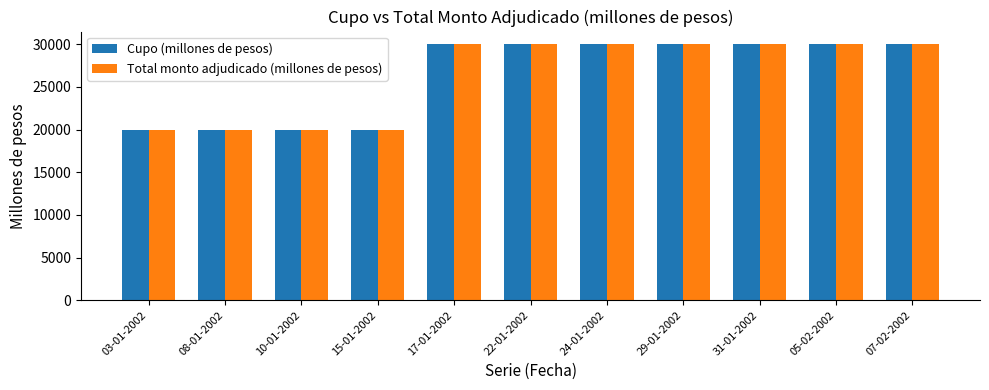

What value does the Cupo (millones de pesos) series have at 07-02-2002, to the nearest 100?

30000